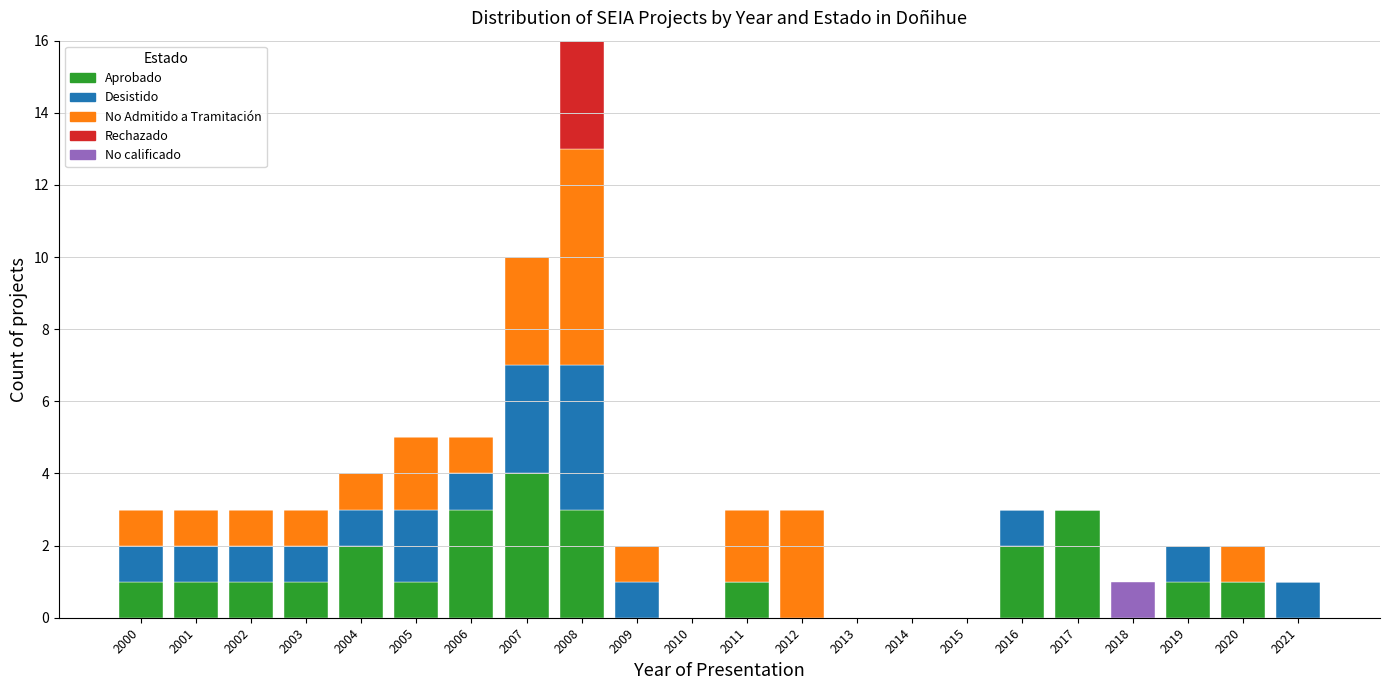

At which category is the sum across all series the highest?

2008